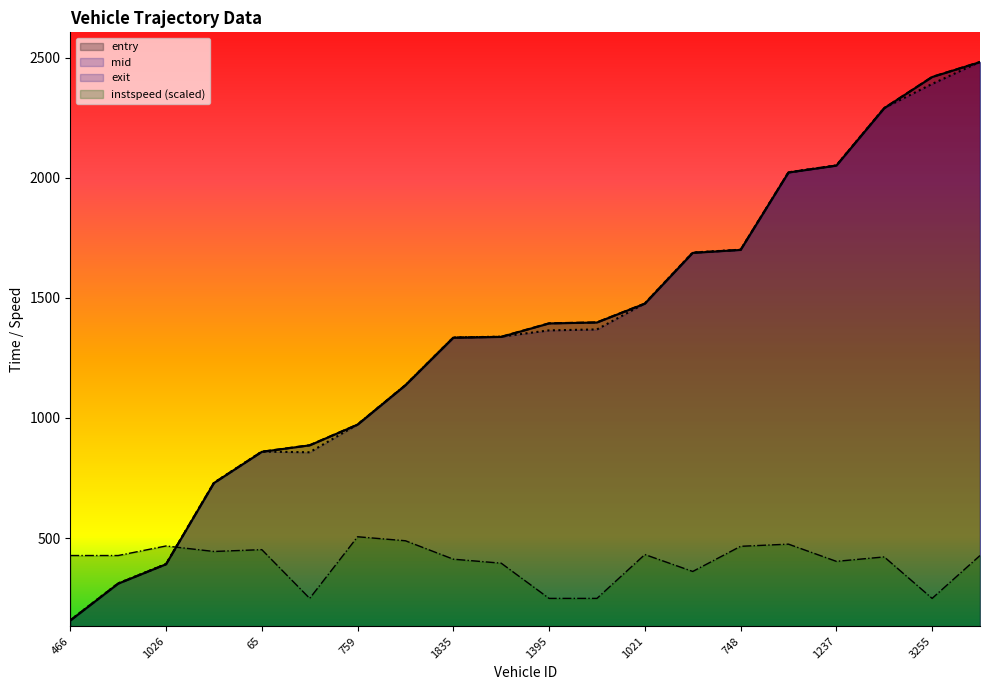

How many times do instspeed and mid cross each other?

1